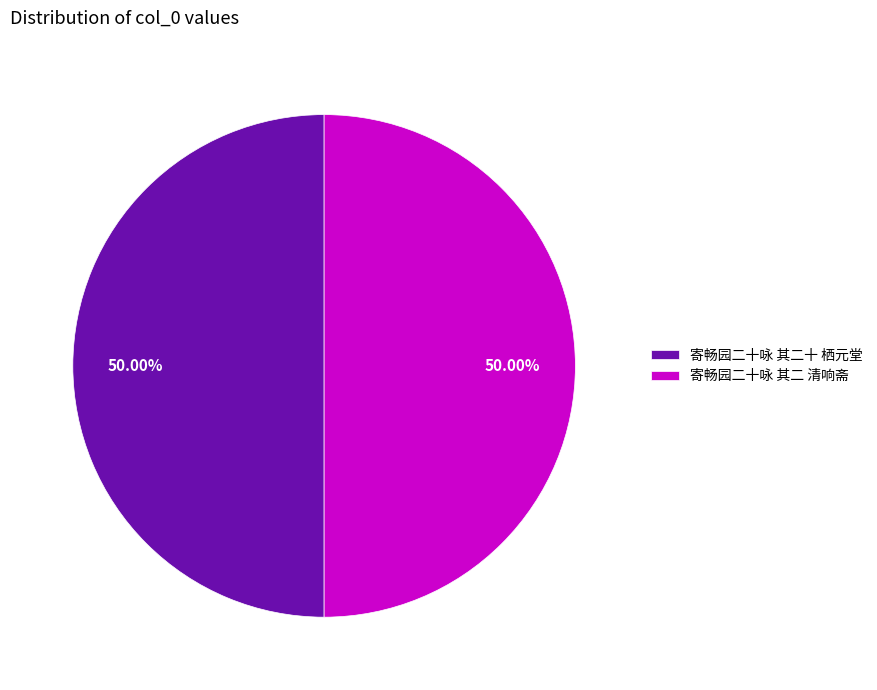

Approximately how many times larger is the value at 寄畅园二十咏 其二十 栖元堂 compared to 寄畅园二十咏 其二 清响斋?

1.0